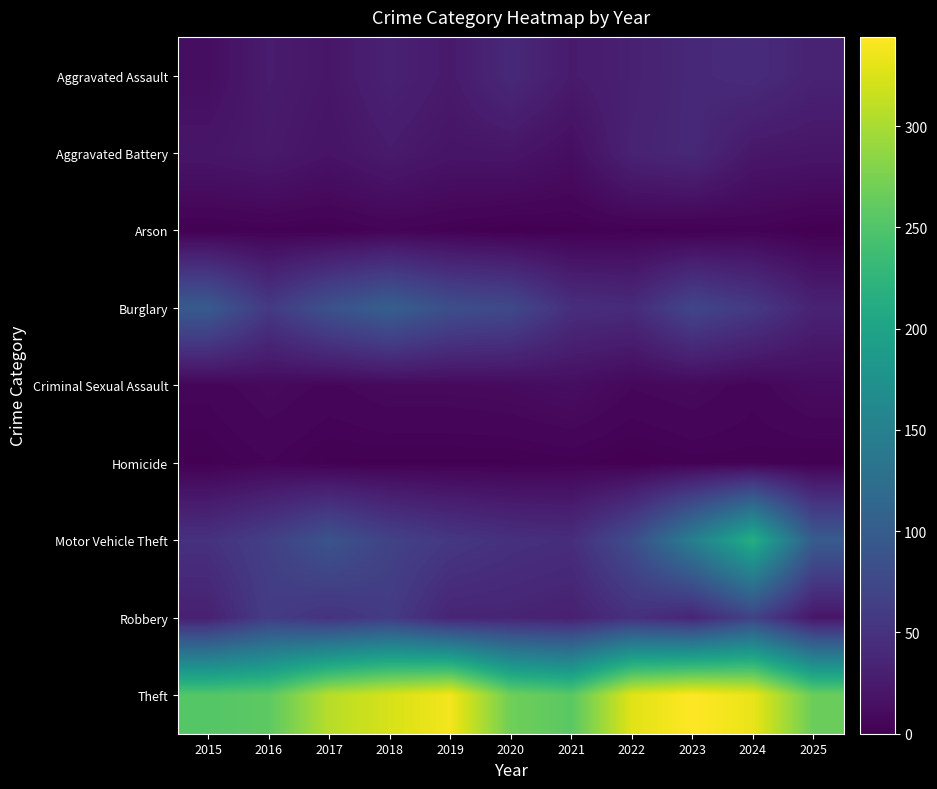

Between 2023 and 2018, which is larger?

2023